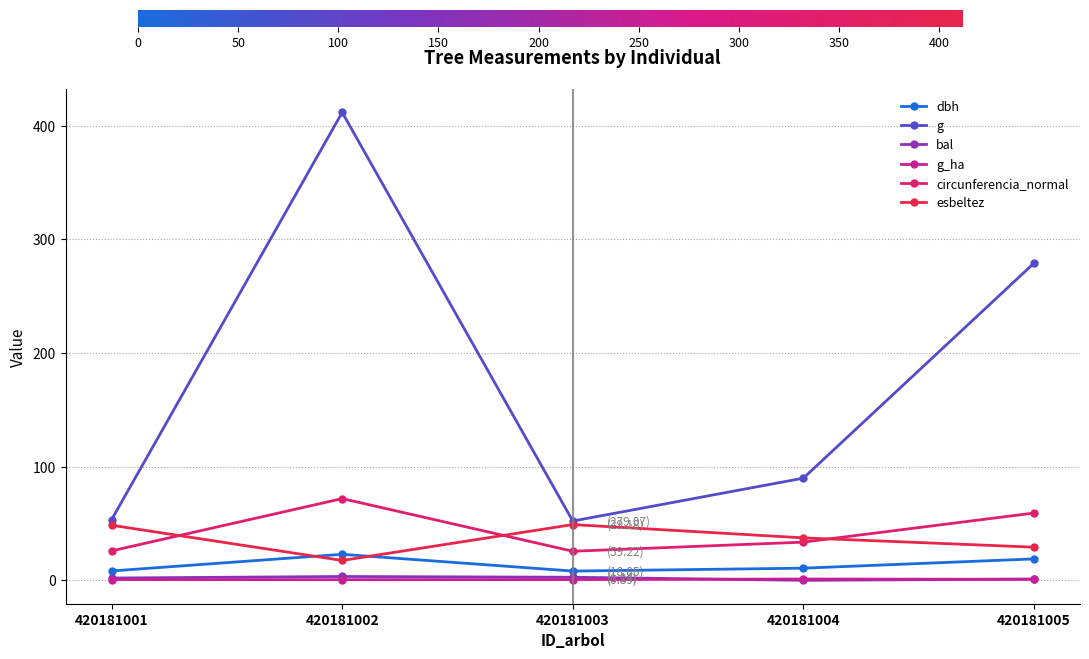

How many interior local valleys does the circunferencia_normal series have?

1